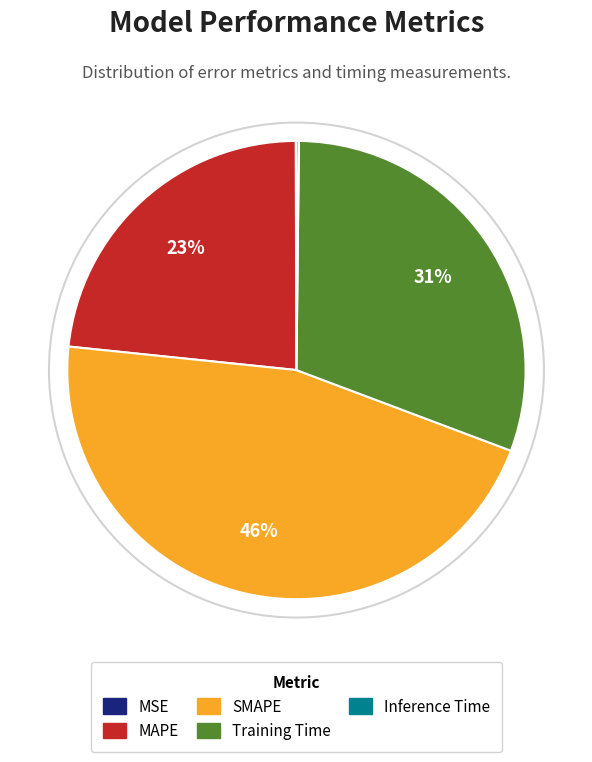

Is MAPE the majority of the pie?

No